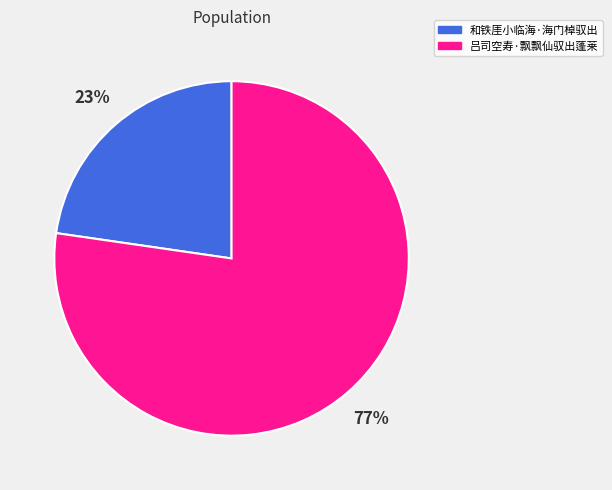

Does 和铁厓小临海·海门棹驭出 represent more than half of the total?

No